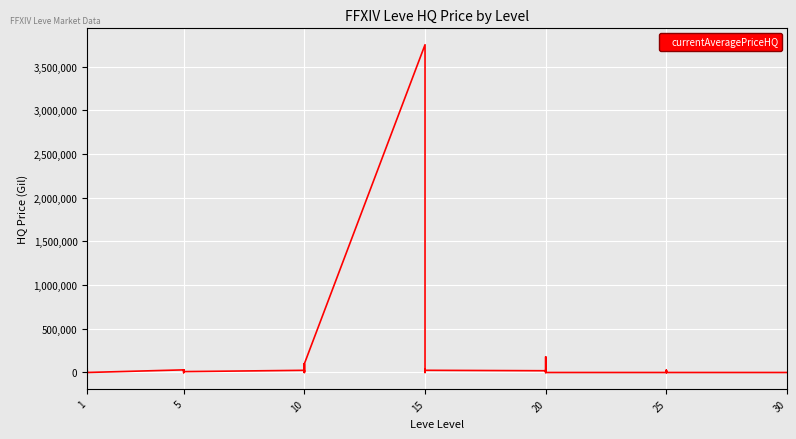

True or false: the data has more than 0 interior local peaks.

True